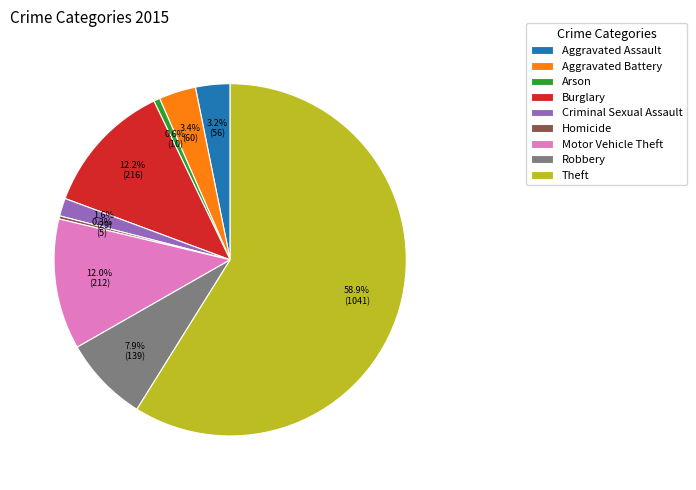

Which has a higher value, Burglary or Arson?

Burglary